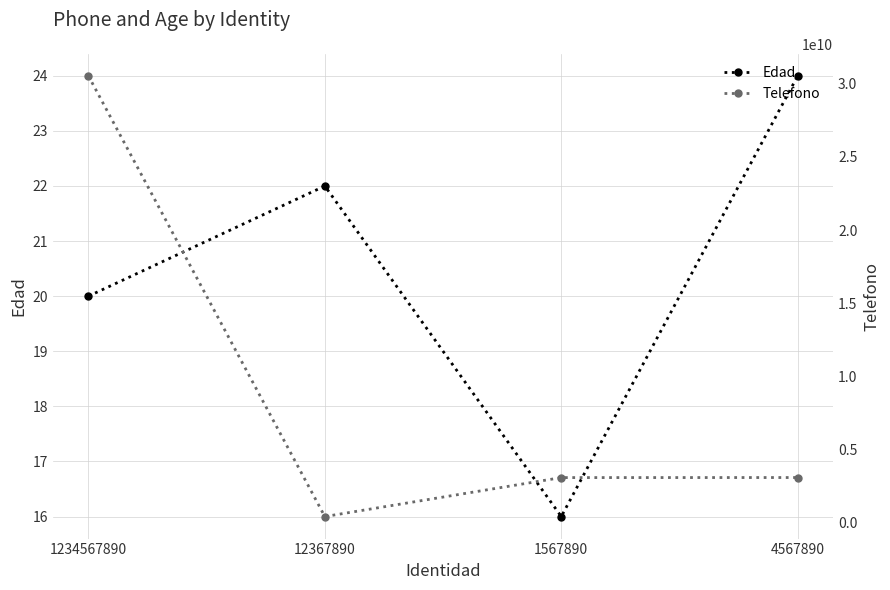

At which label does Edad first exceed 22?

4567890